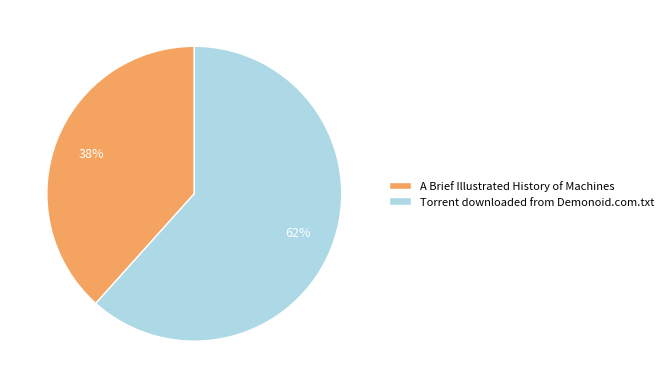

To the nearest percent, what percentage of the pie is Torrent downloaded from Demonoid.com.txt?

62%